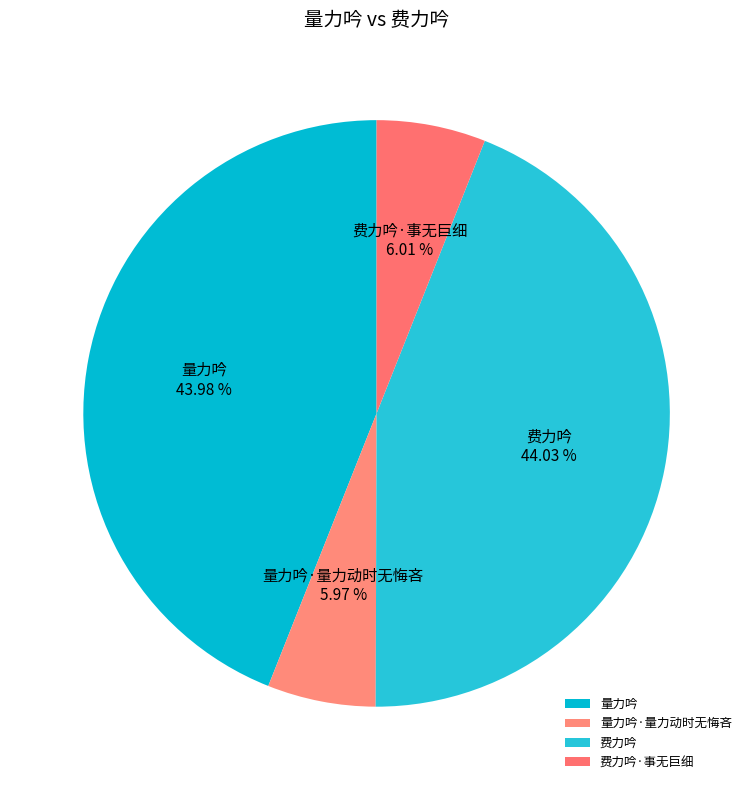

What portion of the pie excludes 量力吟?

56.0%